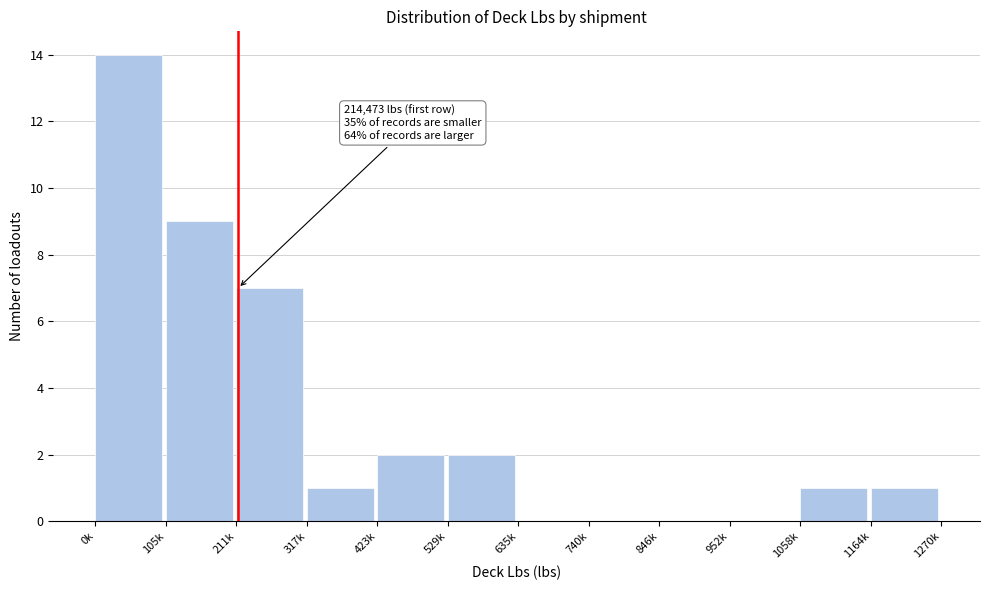

Reading right to left, extract all data points from this chart.

1164k=1	1058k=1	952k=0	846k=0	740k=0	635k=0	529k=2	423k=2	317k=1	211k=7	105k=9	0k=14